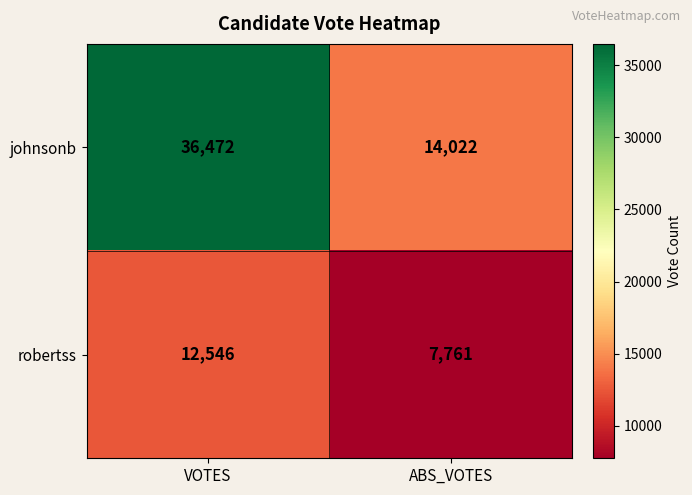

True or false: johnsonb has a value of 14022 at ABS_VOTES.

True